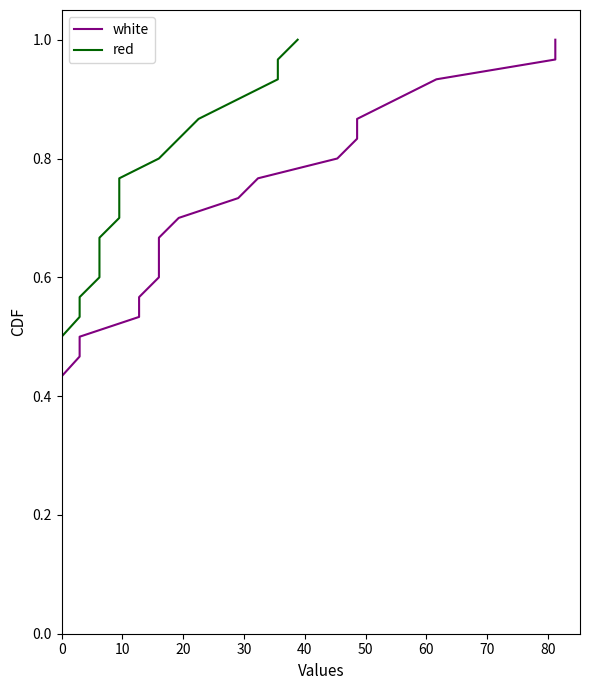

Is the value of red at 70 greater than the value of white at 15?

No